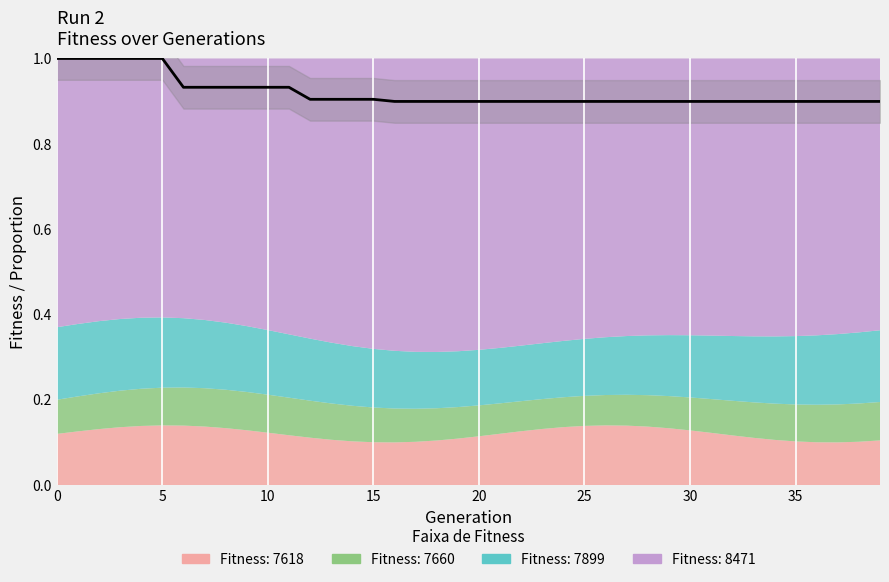

What is the sum of the values at 31 and 19?

1.8